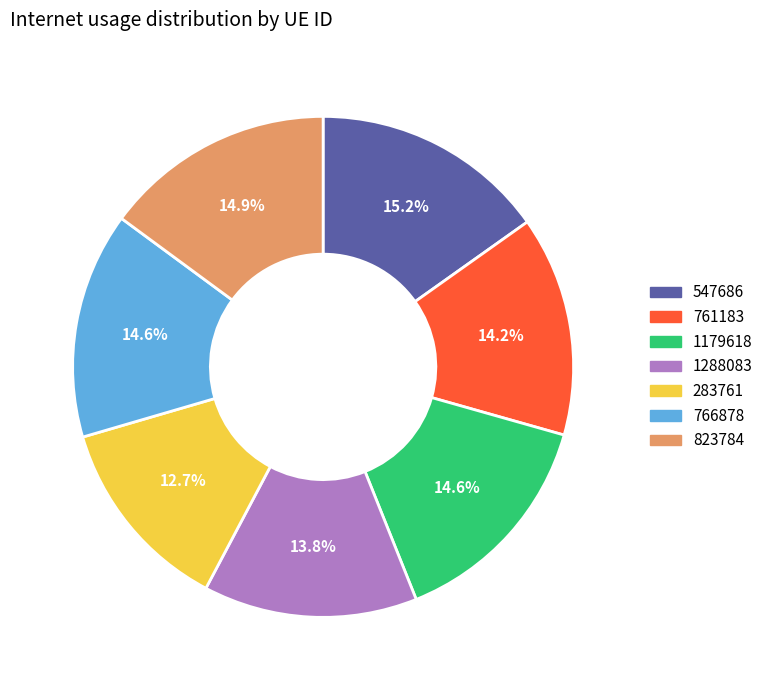

To the nearest percent, what portion does 766878 represent?

15%